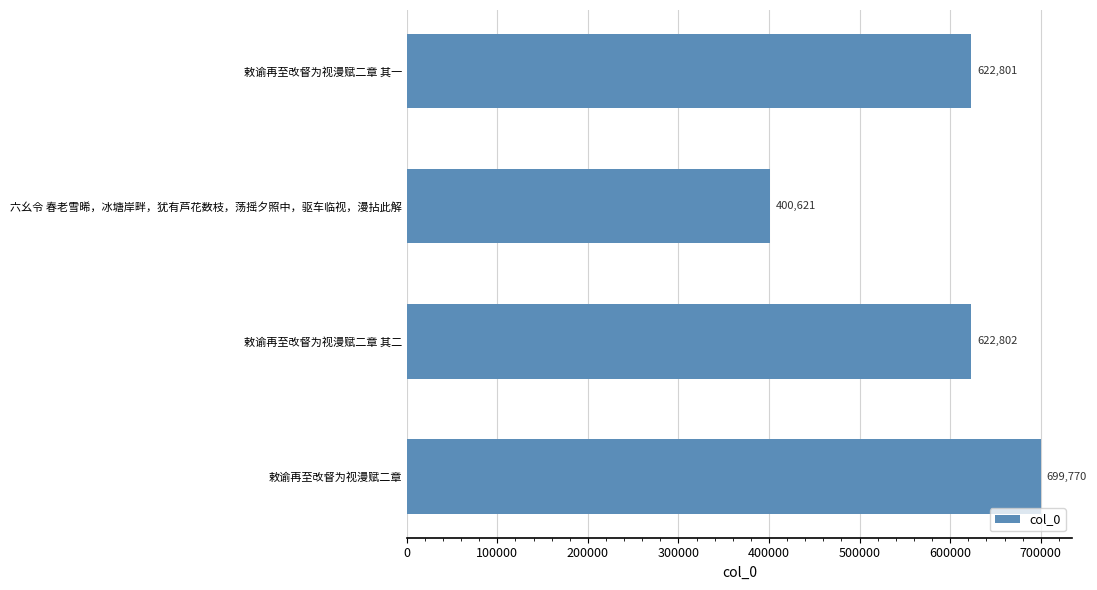

Are the bars horizontal?

Yes